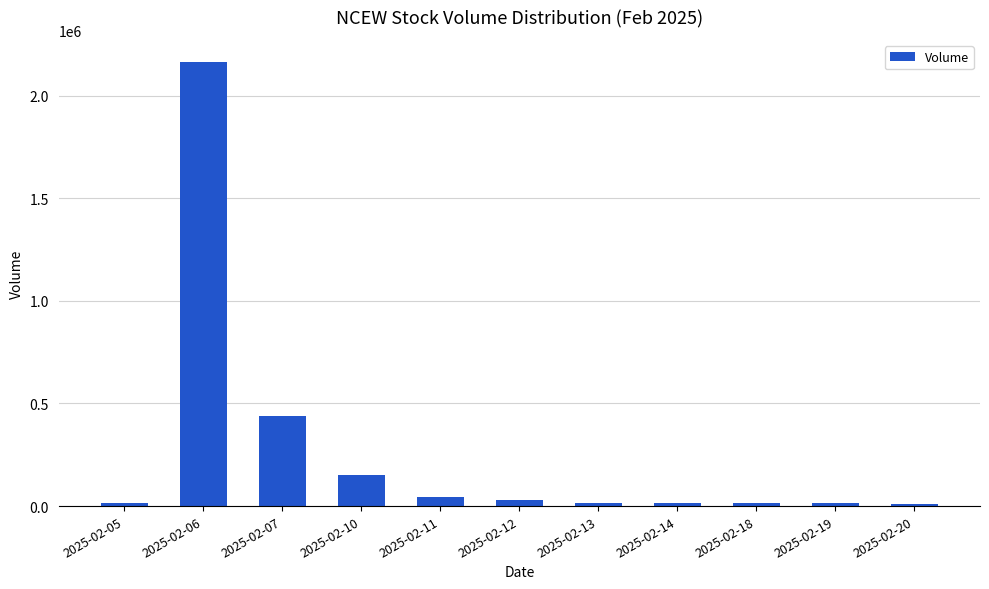

What is the average value?

264018